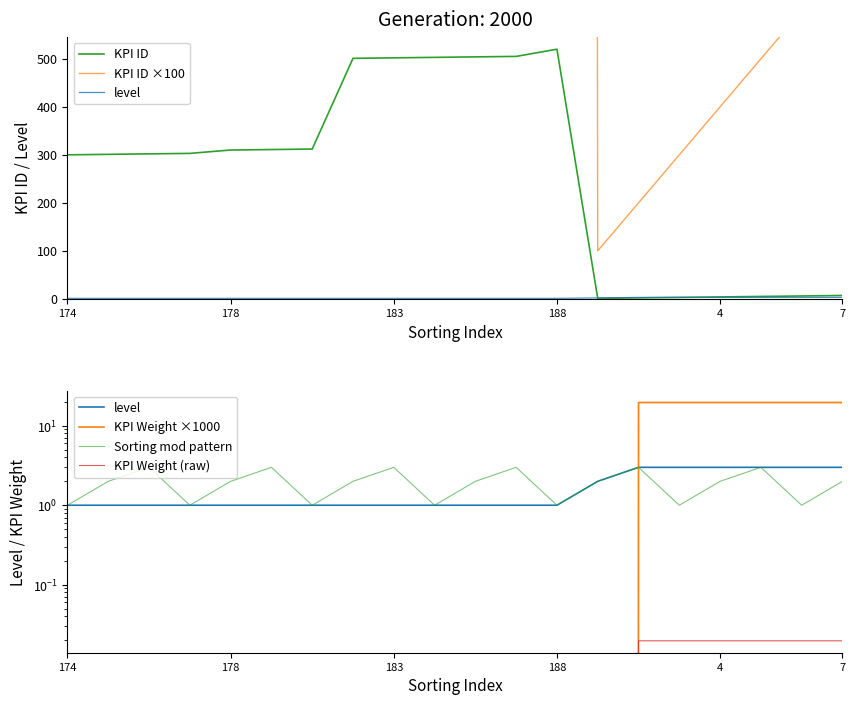

Does the chart have visible grid lines?

No